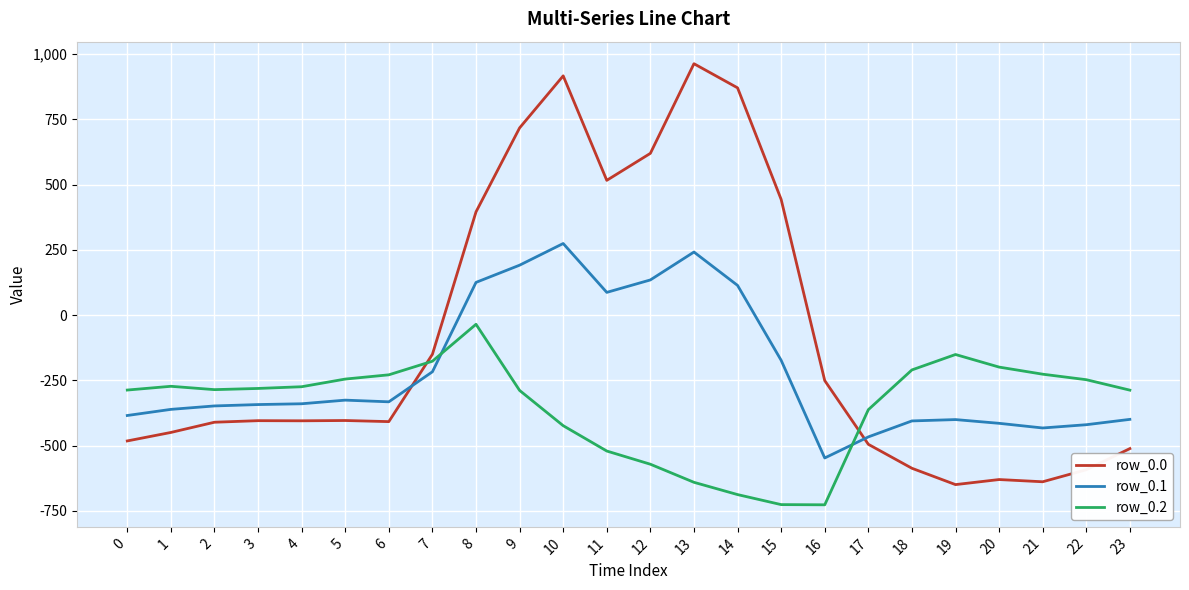

What is the difference between the highest and lowest values at 11?

1036.6